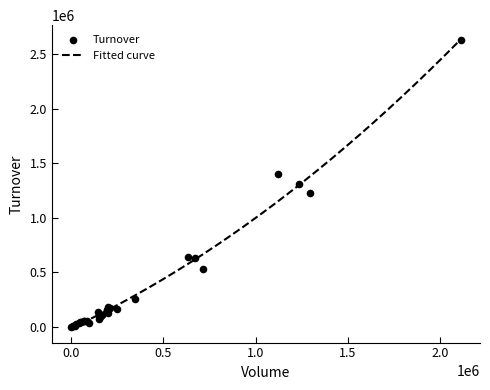

Is the value of Turnover at 14 greater than the value of Volume at 3?

No